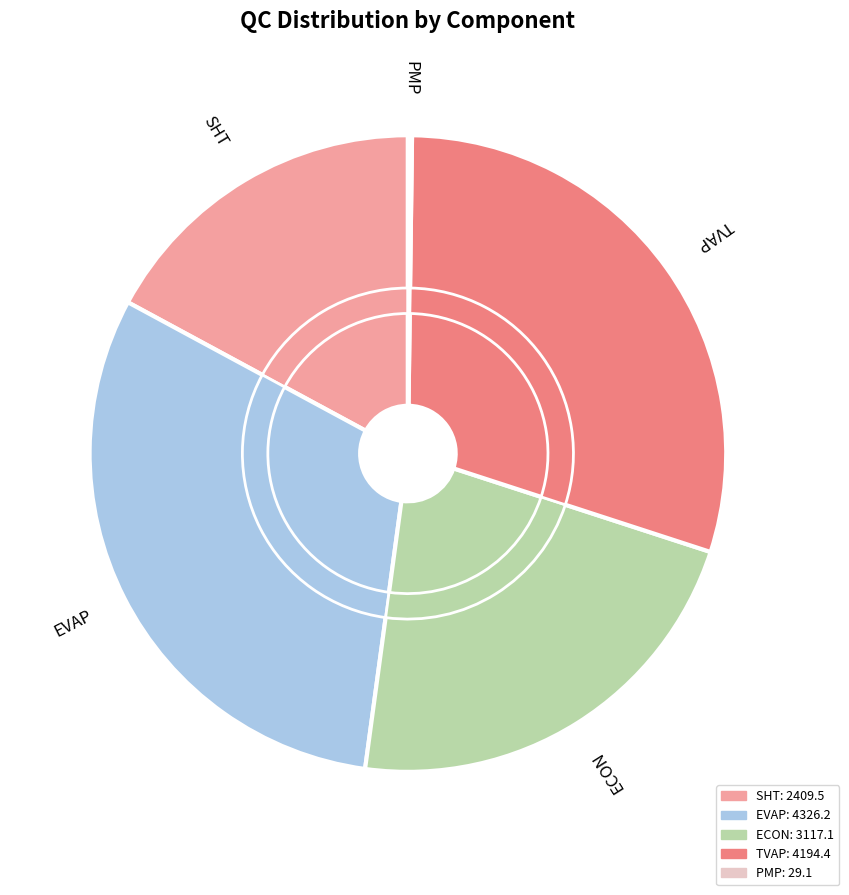

Is there any slice that represents more than half of the pie?

No